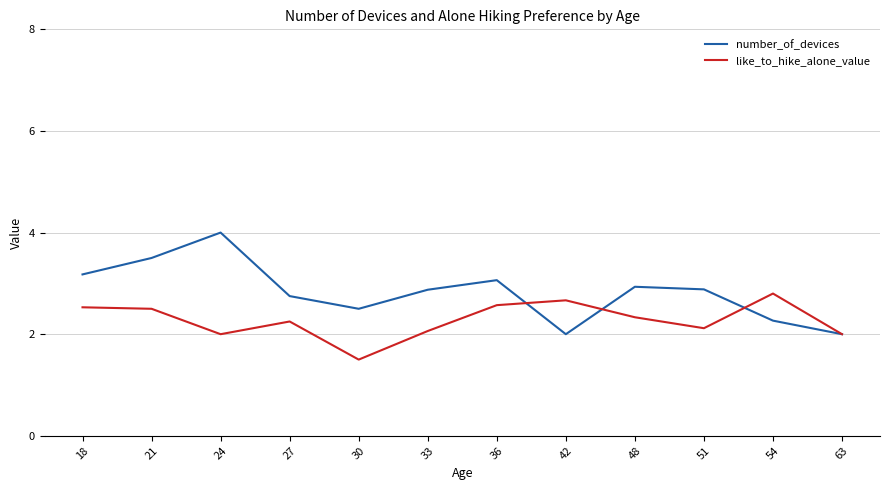

Which series has the widest spread of values?

number_of_devices